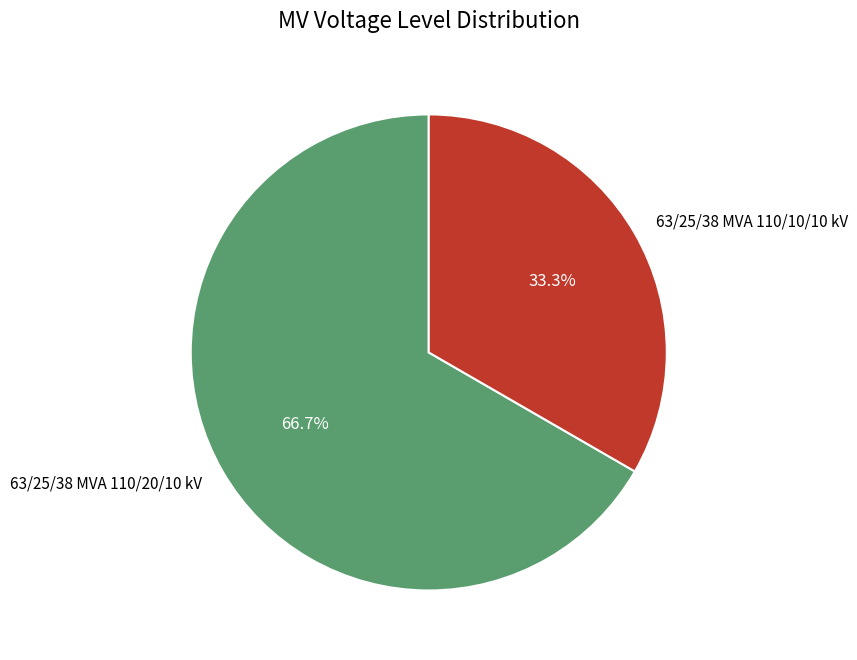

How many segments does this pie chart have?

2